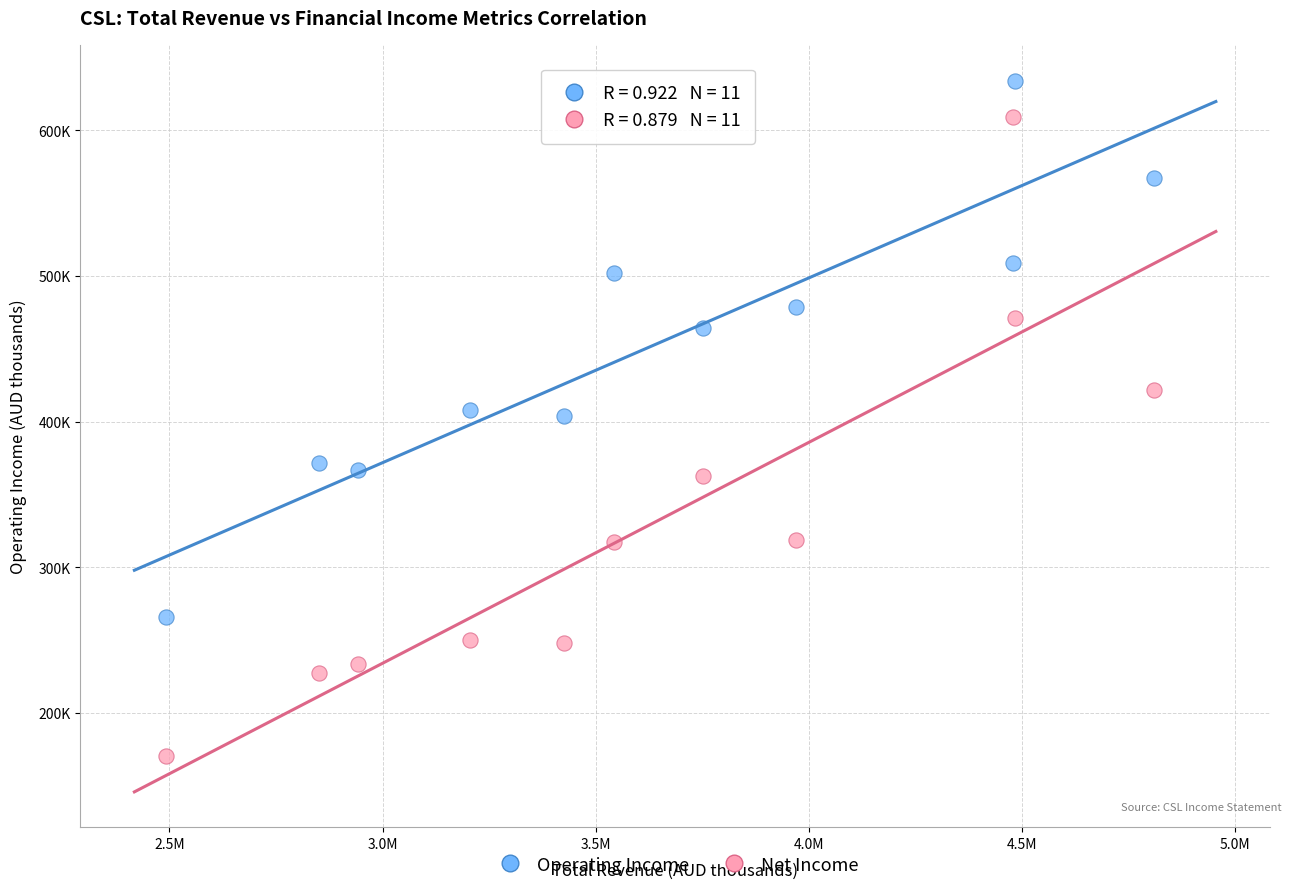

What are all the series names shown in the legend?

Operating Income, Net Income